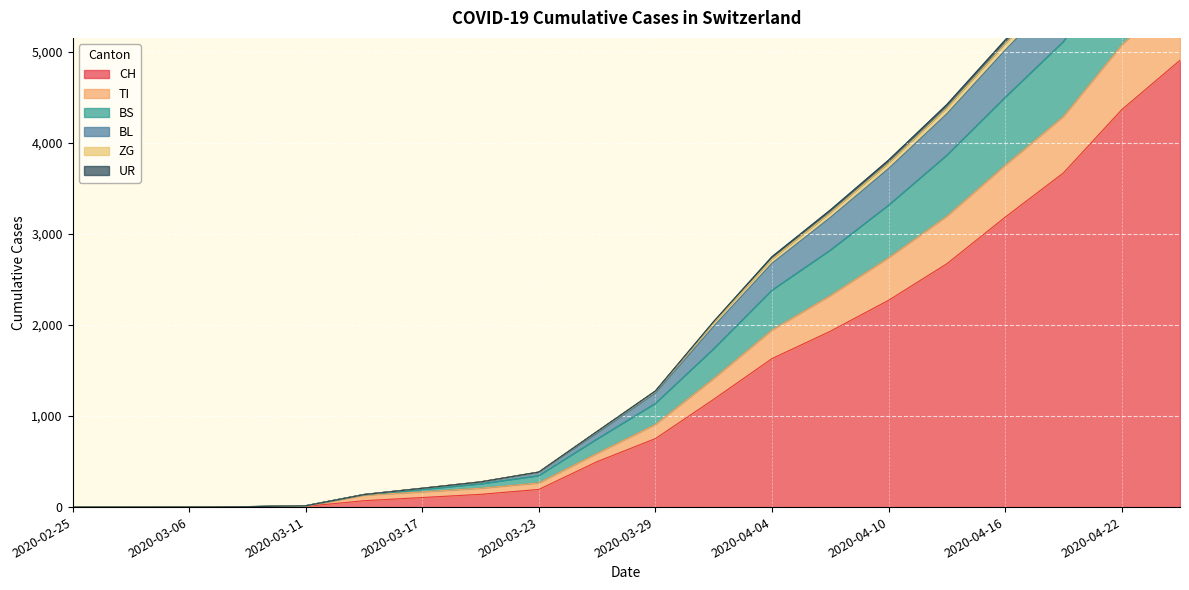

The value of CH at 2020-03-29 is 752. True or false?

True